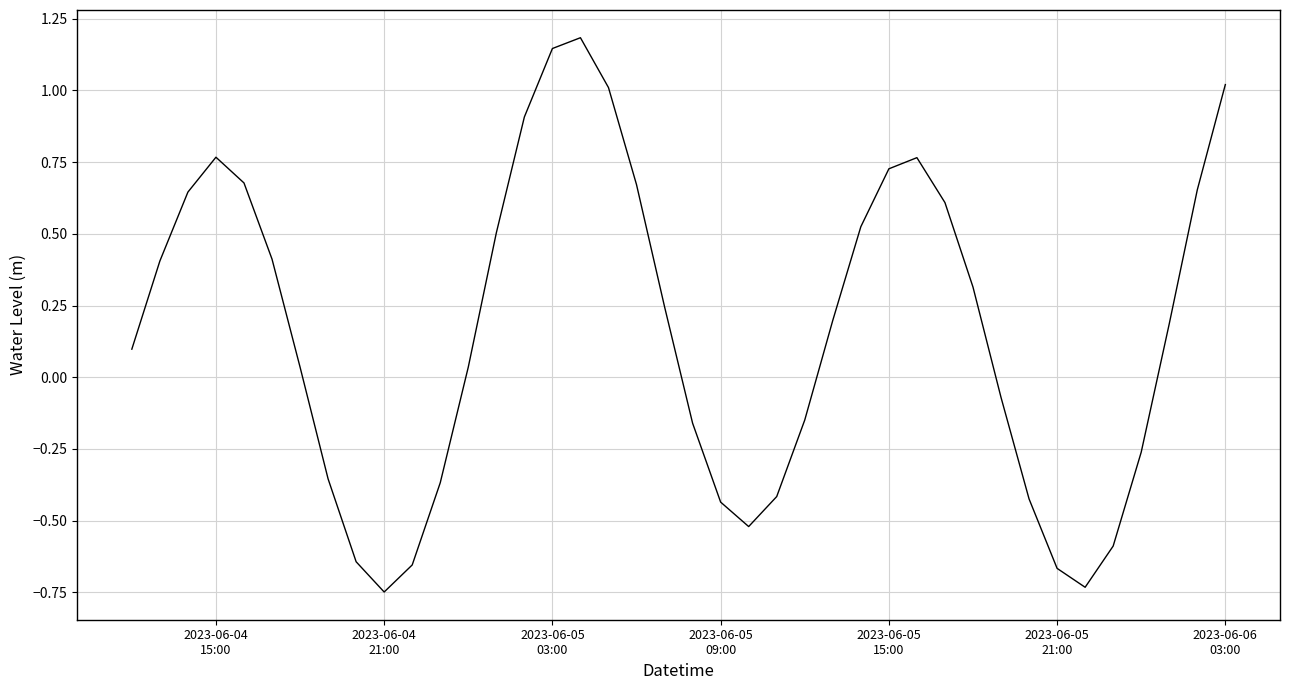

Is this an area chart (filled region under the line)?

No